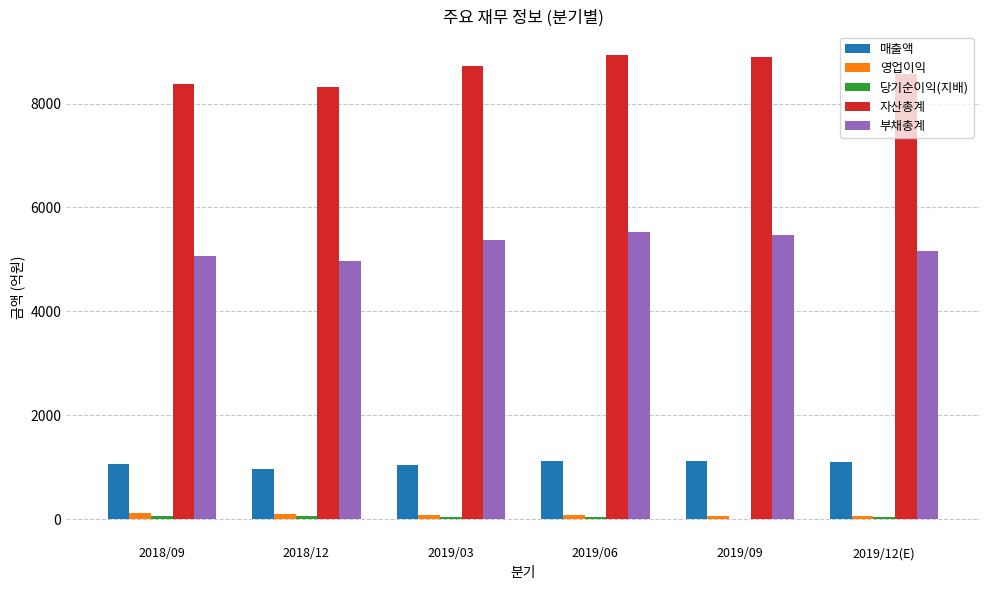

Which series has the largest total across all categories?

자산총계